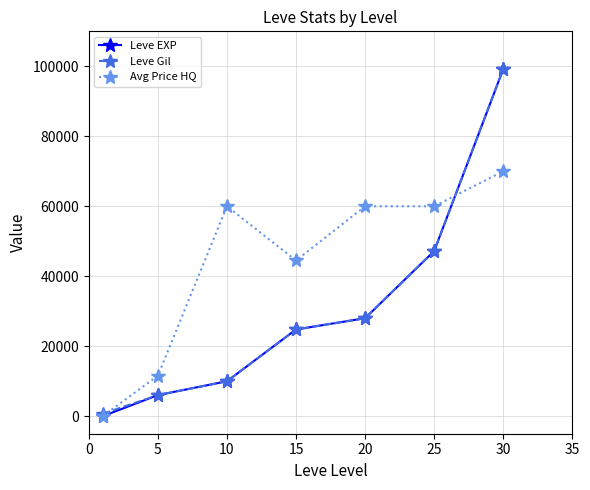

At how many categories does at least one series exceed 92940?

1